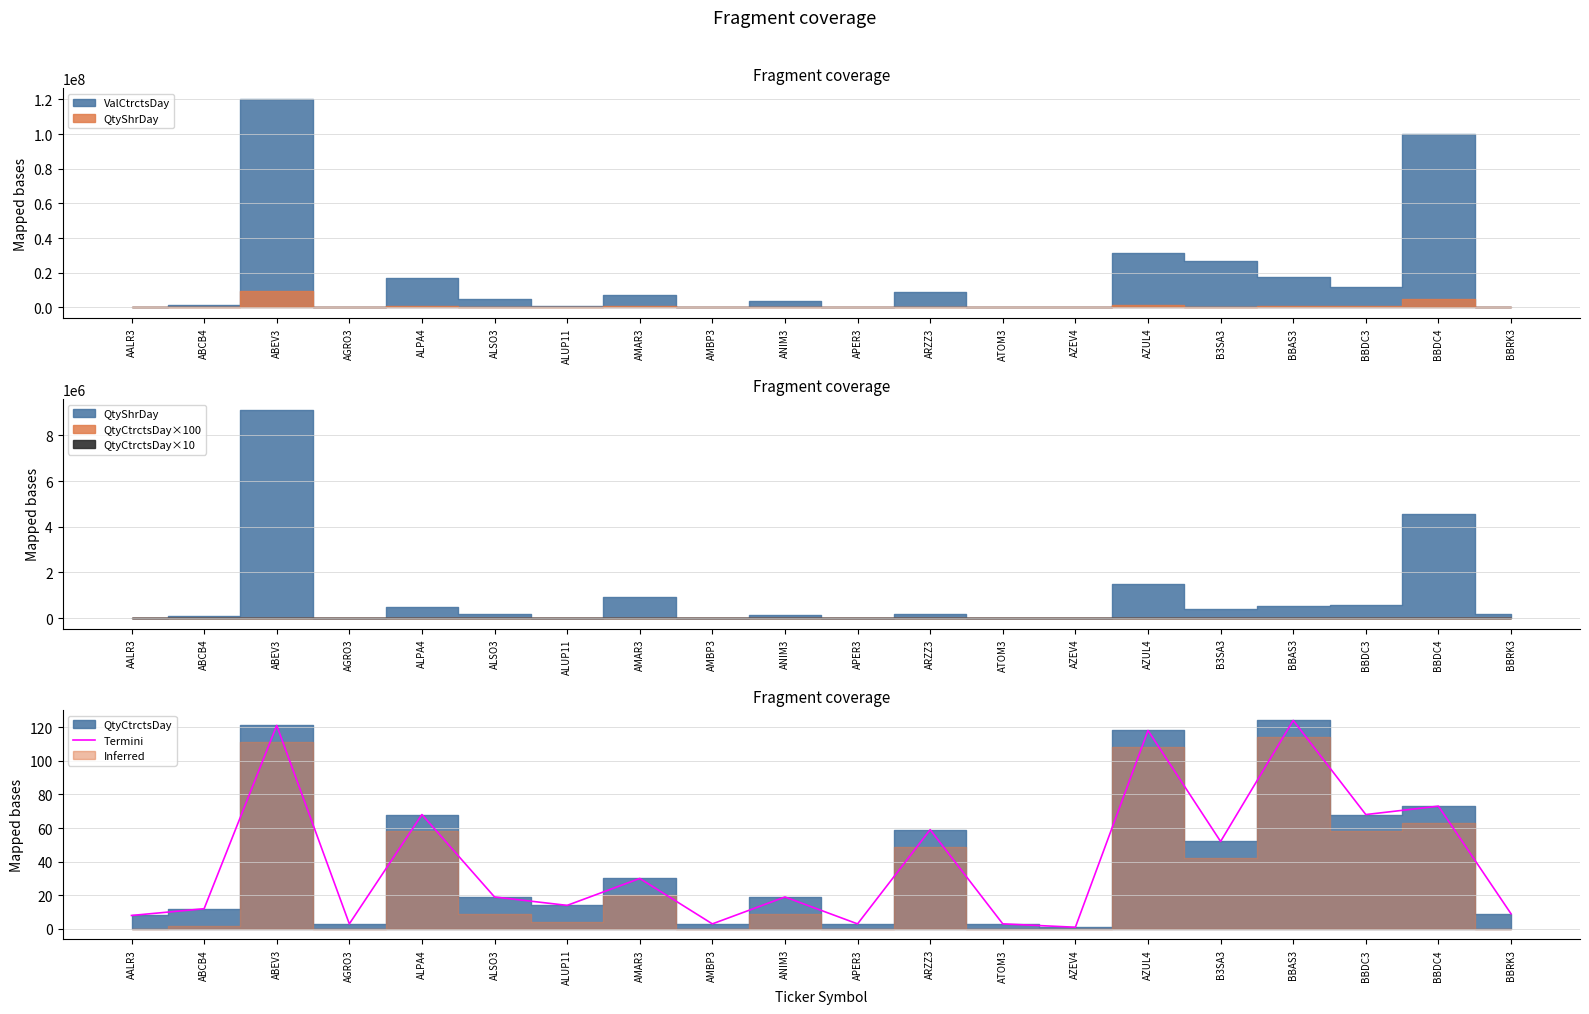

Which label corresponds to the largest value in the chart?

BBAS3